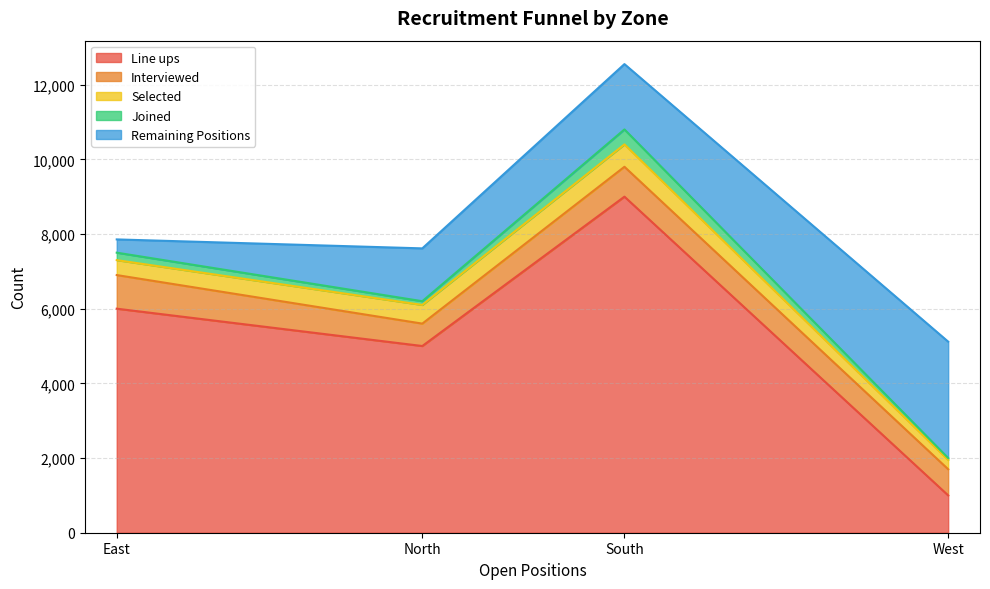

What is the difference between the Remaining Positions values at South and West?

1367